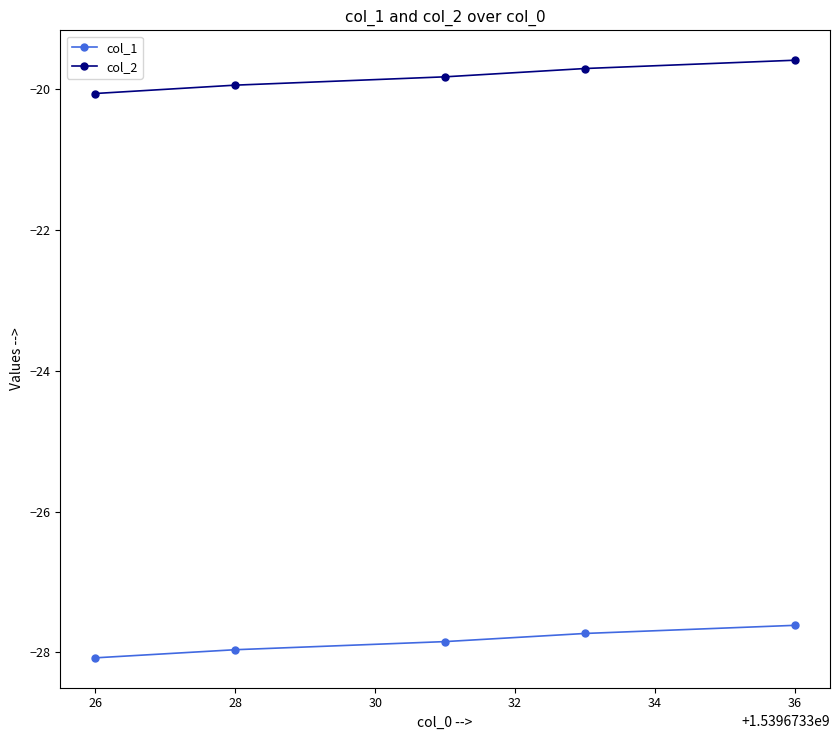

Reading left to right, what are all the values shown in this chart?

col_1: -28.1	-28.0	-27.8	-27.7	-27.6
col_2: -20.1	-19.9	-19.8	-19.7	-19.6